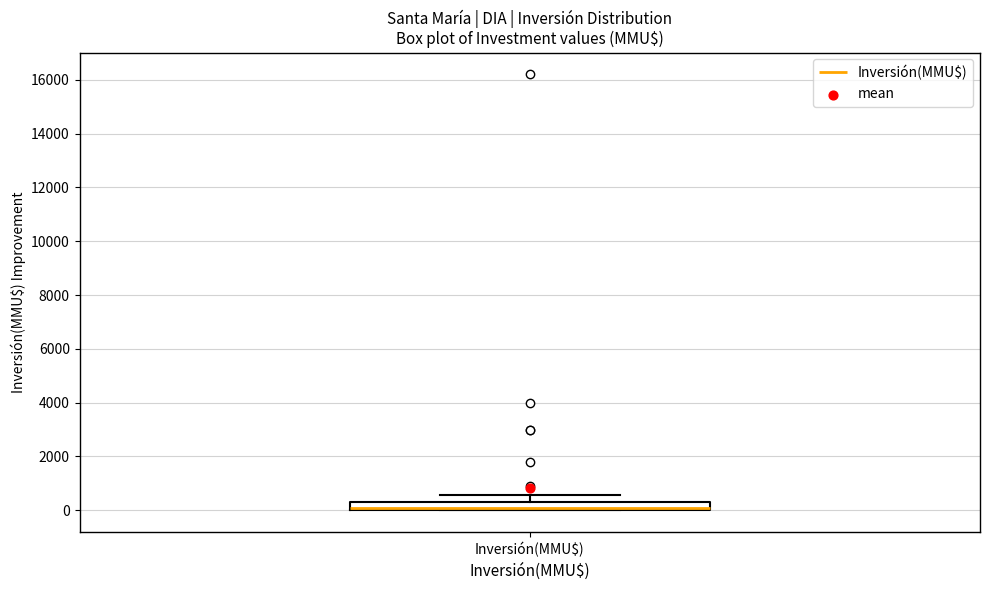

Where is the upper edge of the box for Inversión(MMU$) on the y-axis? The values are not printed on the chart, so give them approximately, as read against the axis.

400